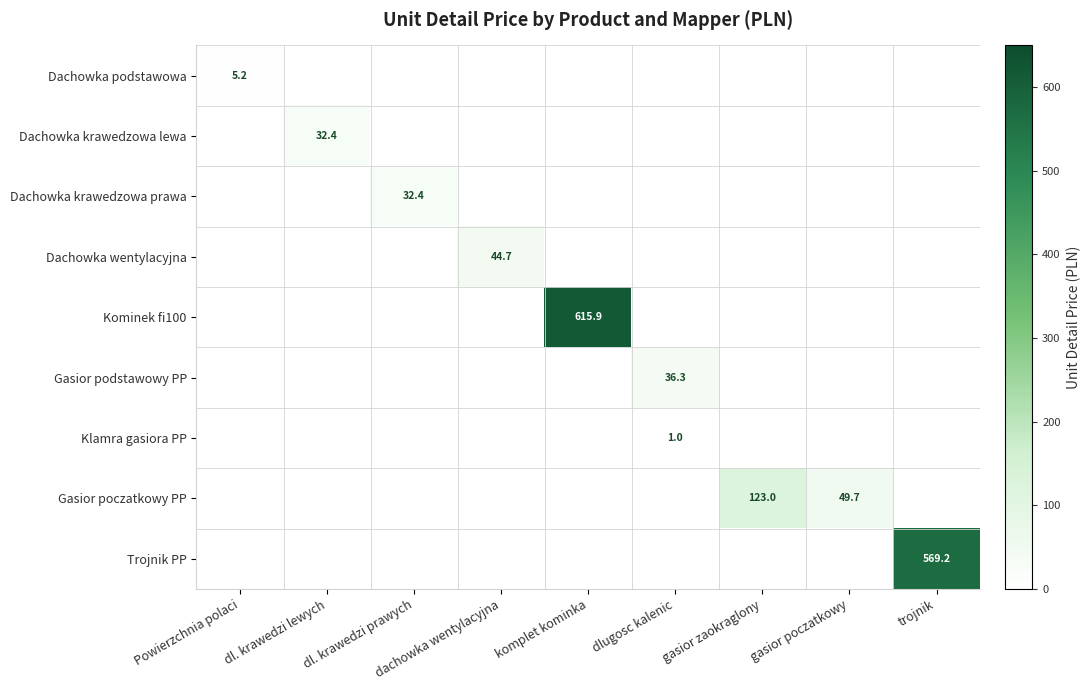

True or false: dlugosc krawedzi lewych has a value of 0.0 at komplet kominka.

True